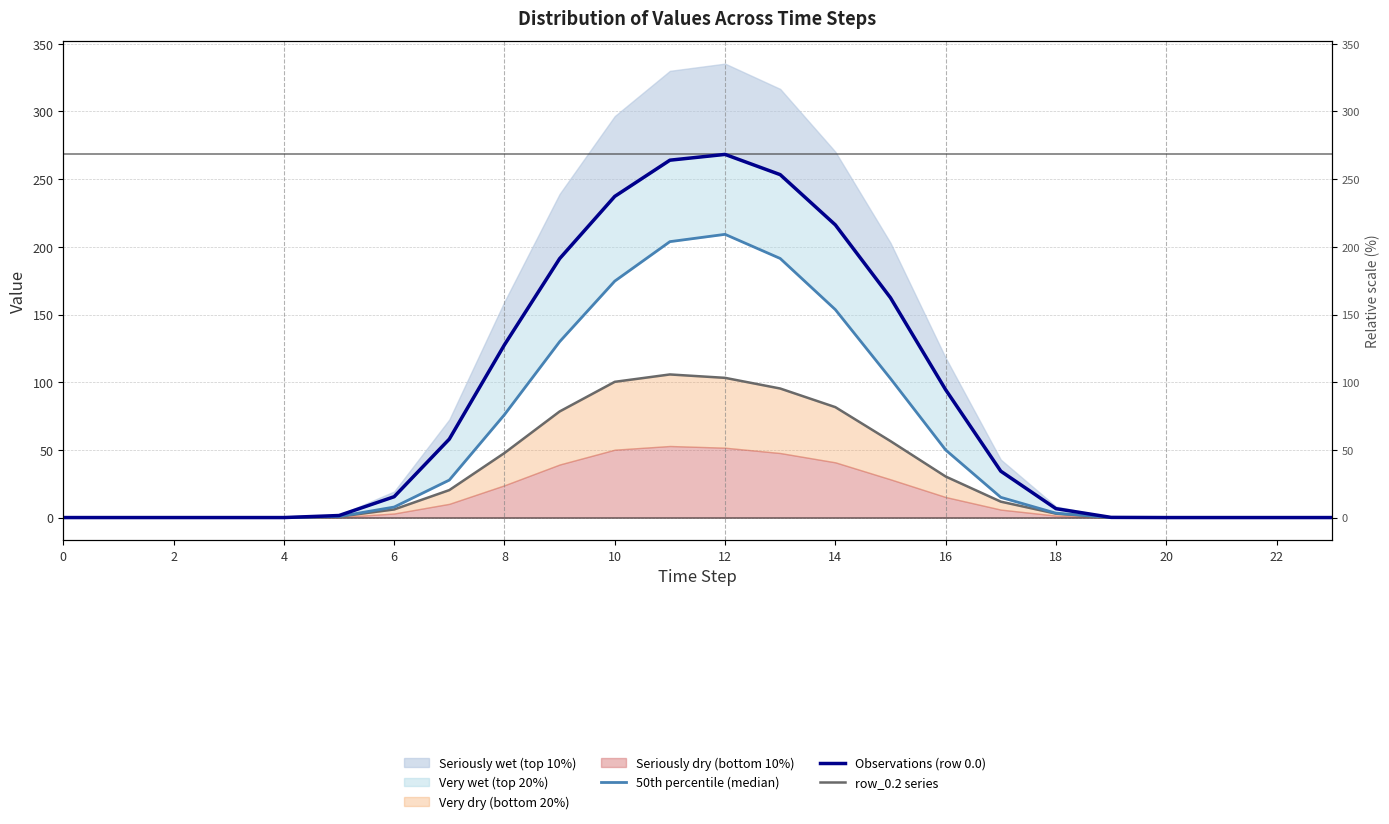

How many data points in 50th percentile (median) are less than 7?

12